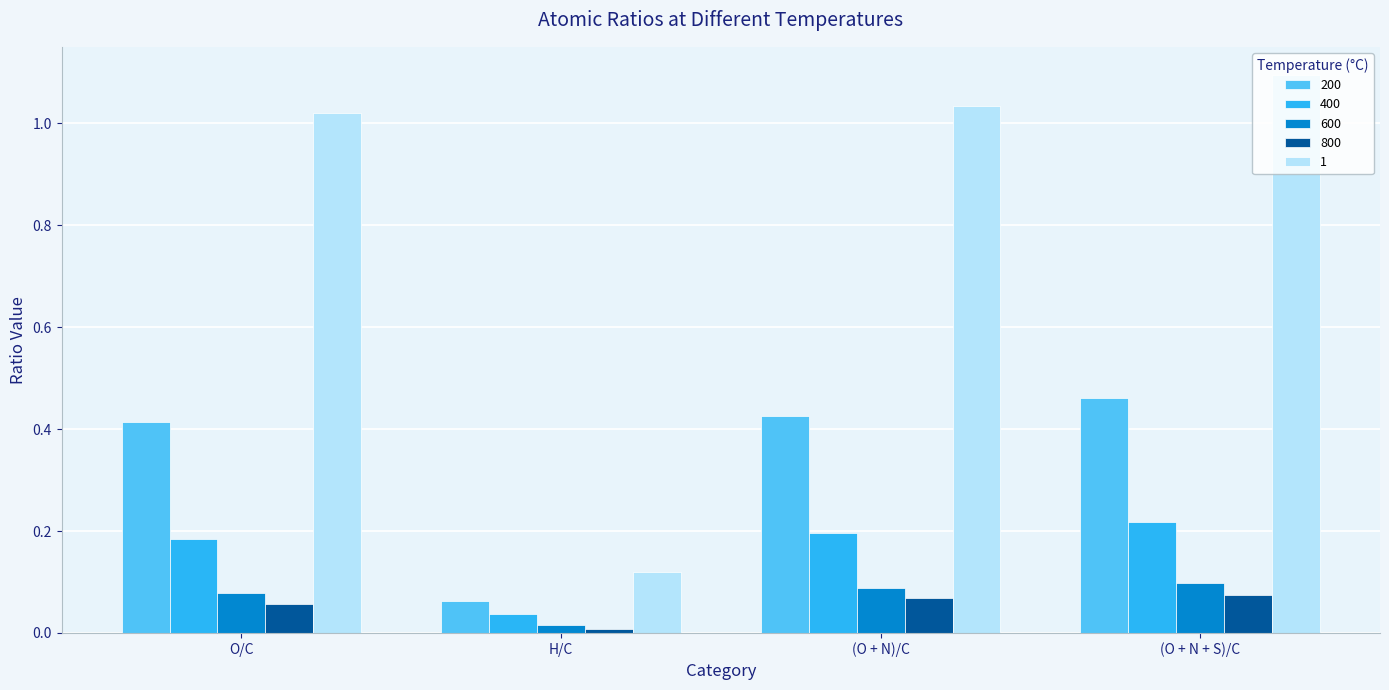

The value of 600 at (O + N + S)/C is 0.1. True or false?

True